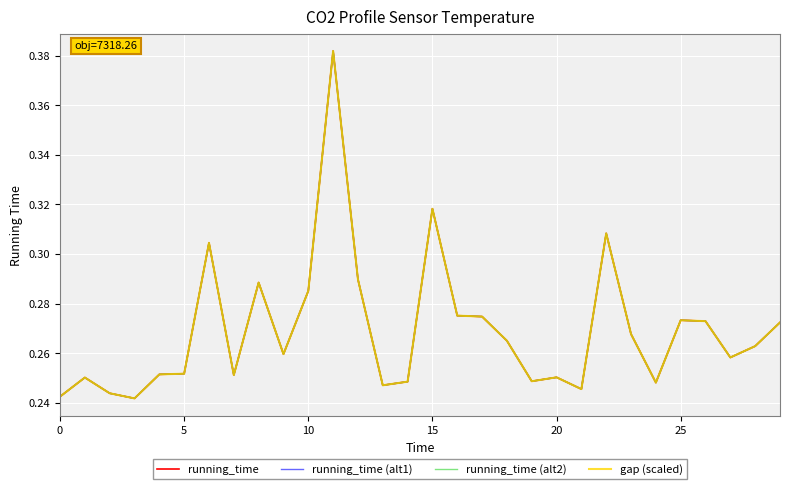

True or false: running_time (alt1) and running_time intersect in this chart.

False